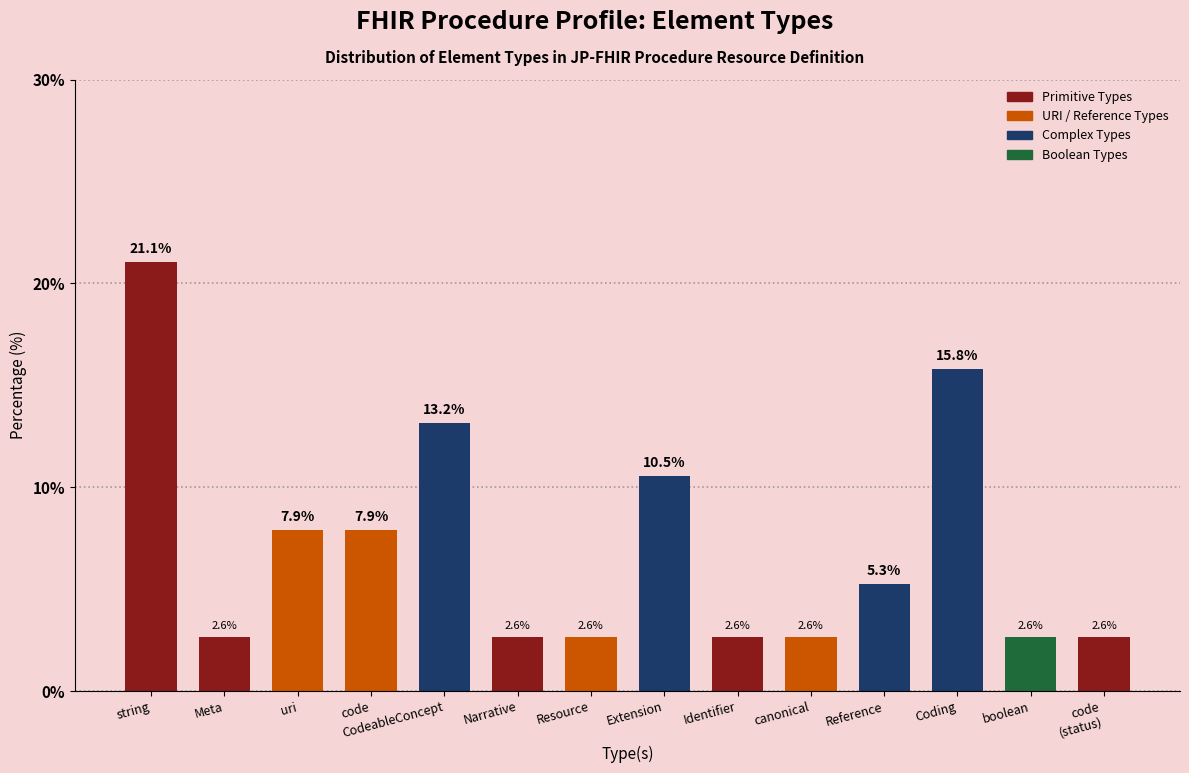

What value does the data have at code?

7.9